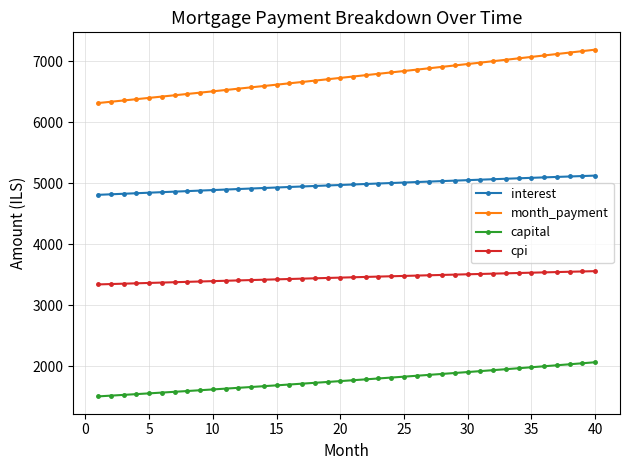

True or false: interest and cpi intersect in this chart.

False